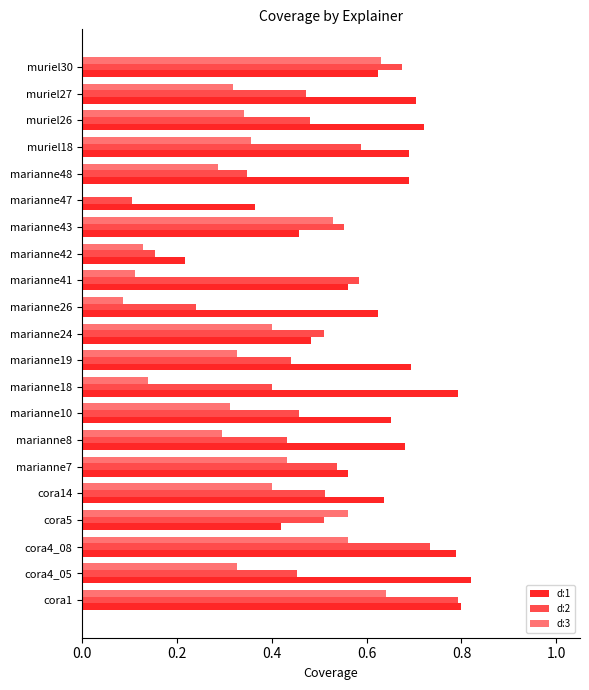

How many data points does each series have?

21